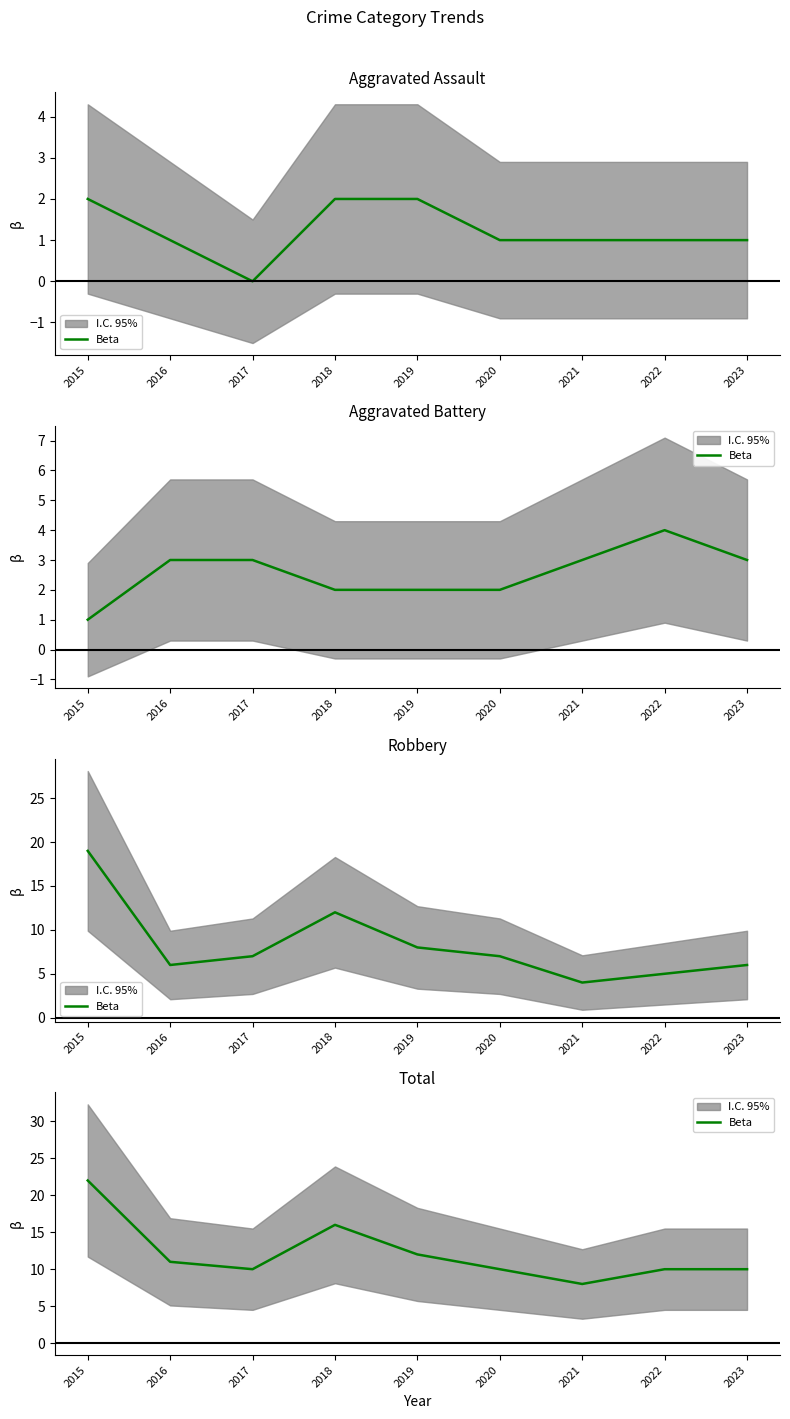

The chart shows a value of 12 at 2019. True or false?

True